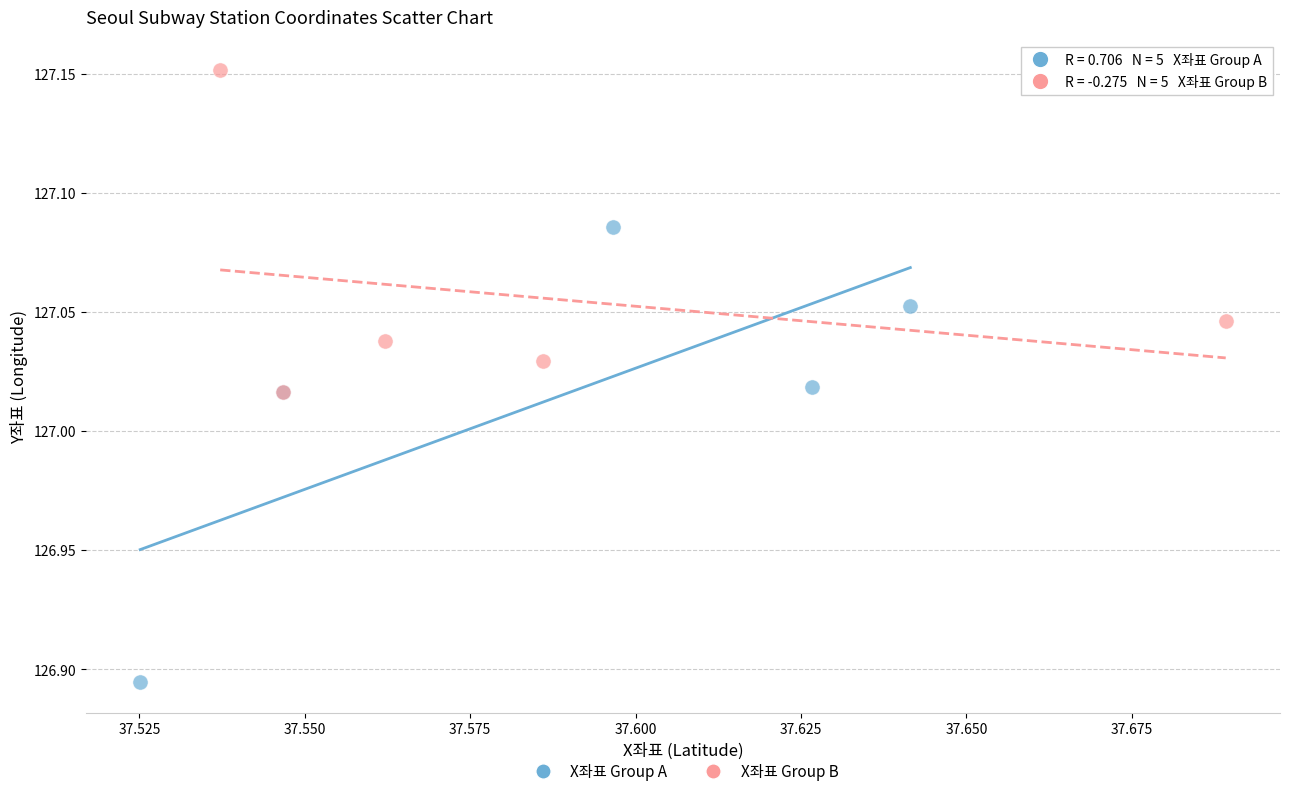

Which series has the largest Y range (max minus min)?

X좌표 Group A